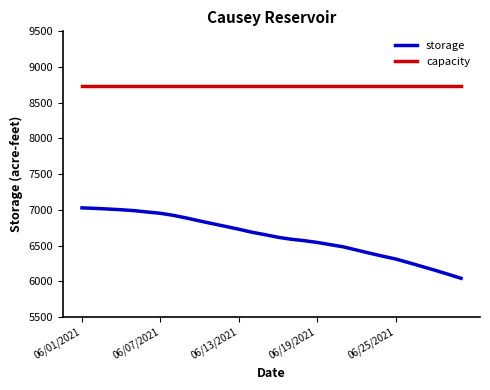

Which series has the largest total across all categories?

capacity